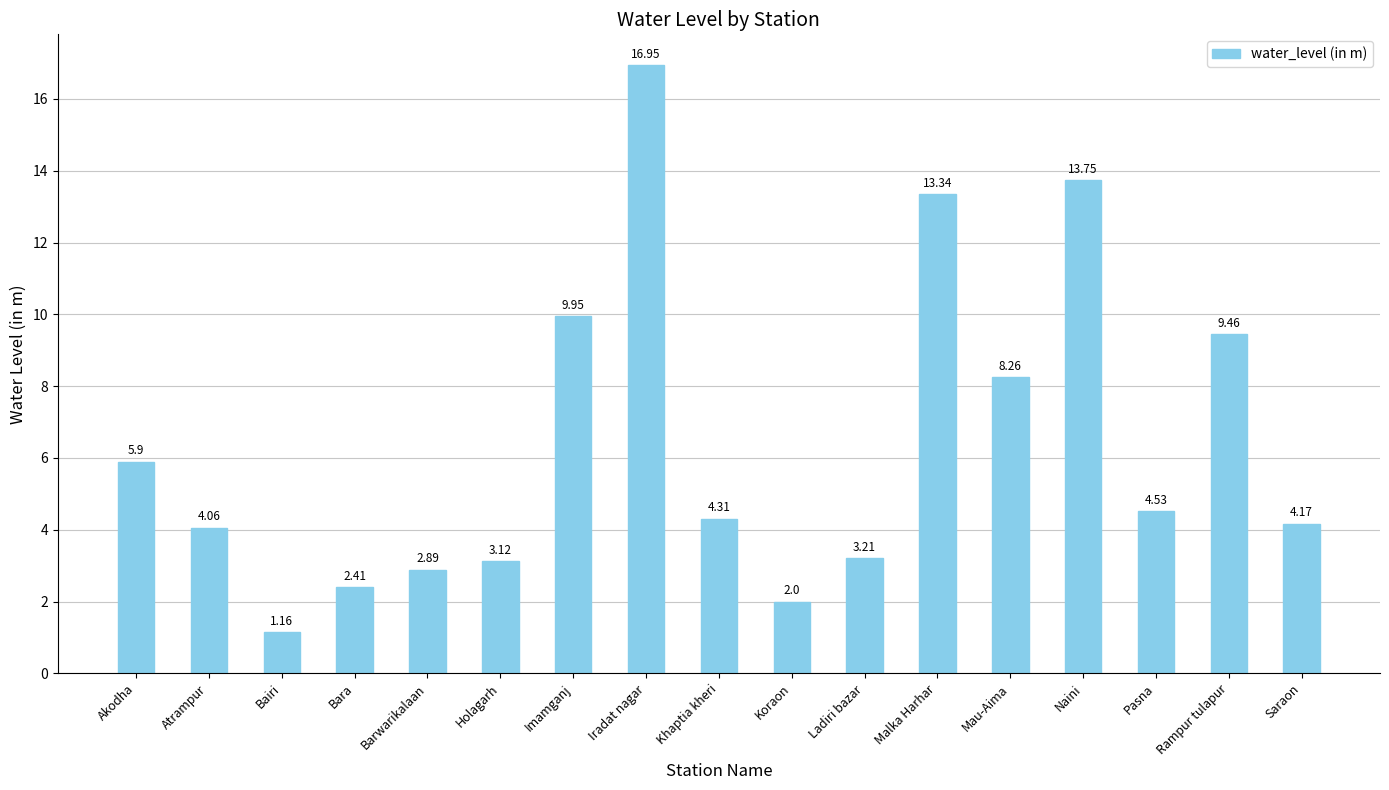

List the labels in order of value, largest first.

Iradat nagar, Naini, Malka Harhar, Imamganj, Rampur tulapur, Mau-Aima, Akodha, Pasna, Khaptia kheri, Saraon, Atrampur, Ladiri bazar, Holagarh, Barwarikalaan, Bara, Koraon, Bairi